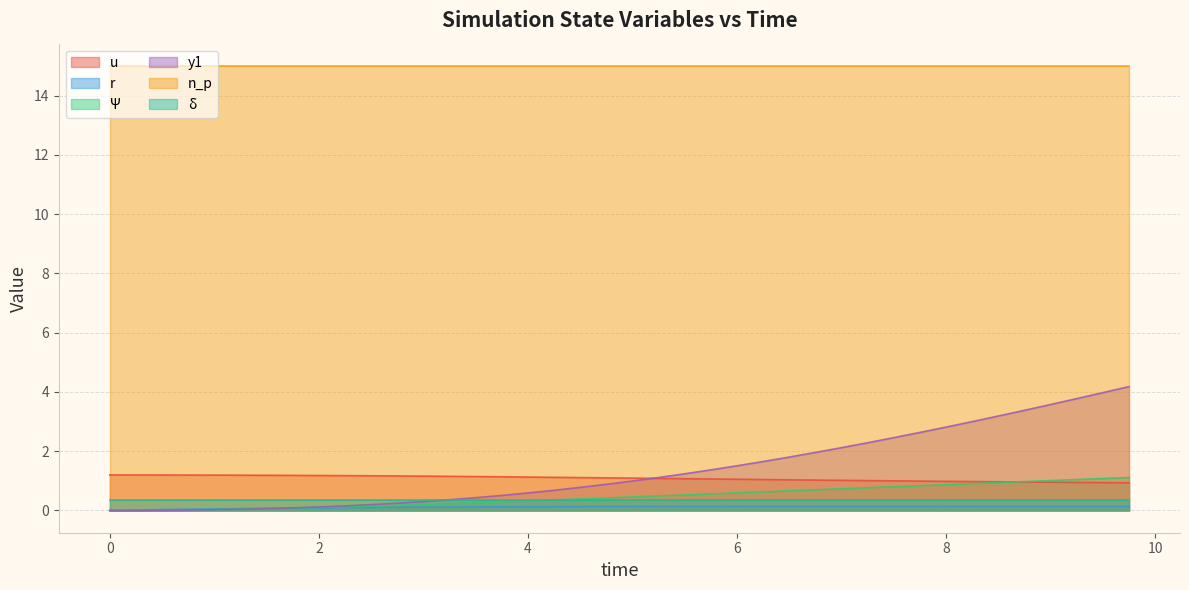

True or false: n_p has a value of 15.0 at 6.

True